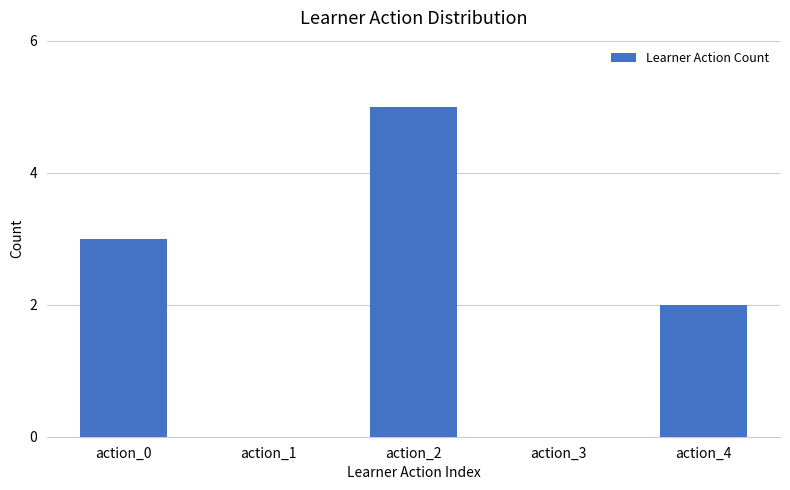

Which category has the highest value across all series?

action_2